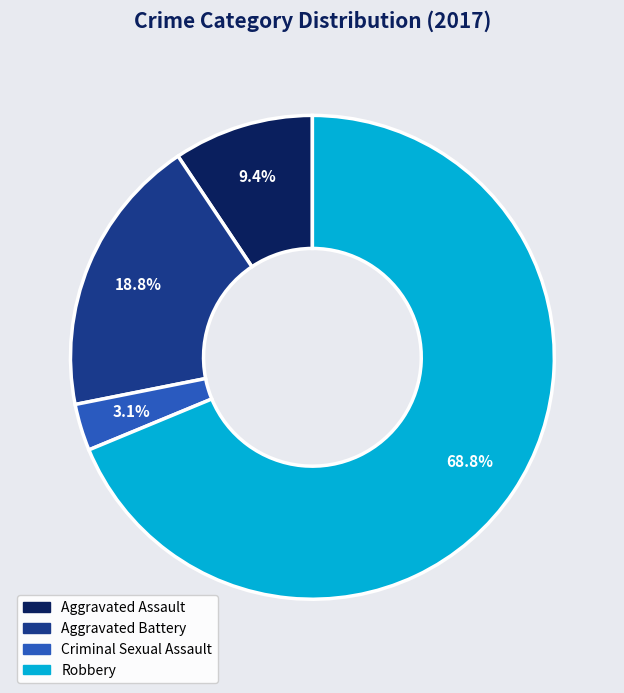

What is the smallest slice in the pie chart?

Criminal Sexual Assault